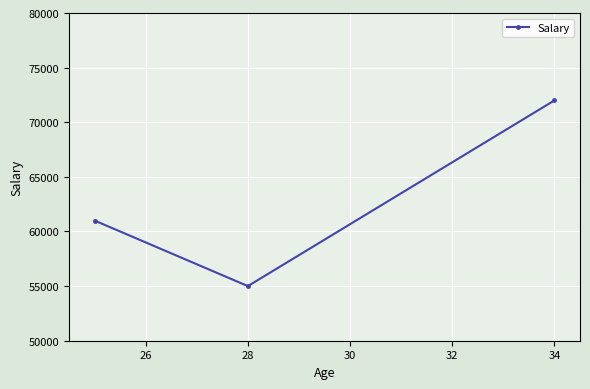

What is the smallest value displayed?

55000